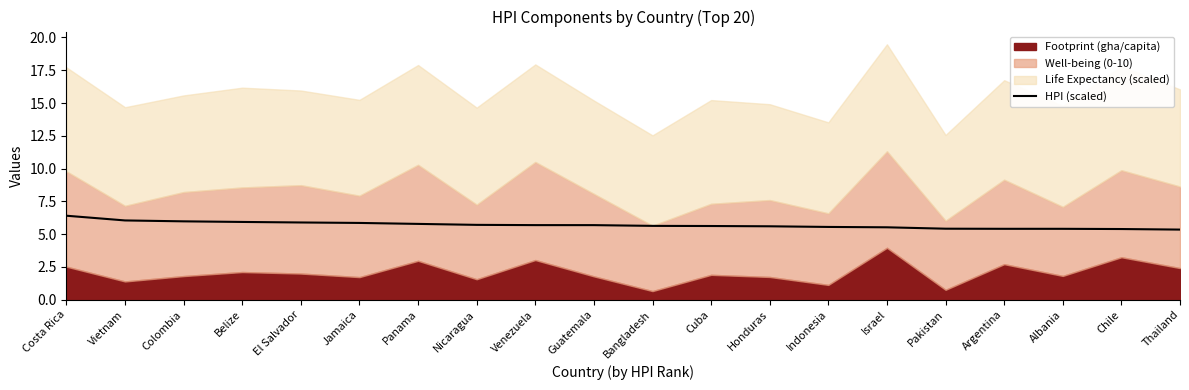

What position from the left is Israel?

15